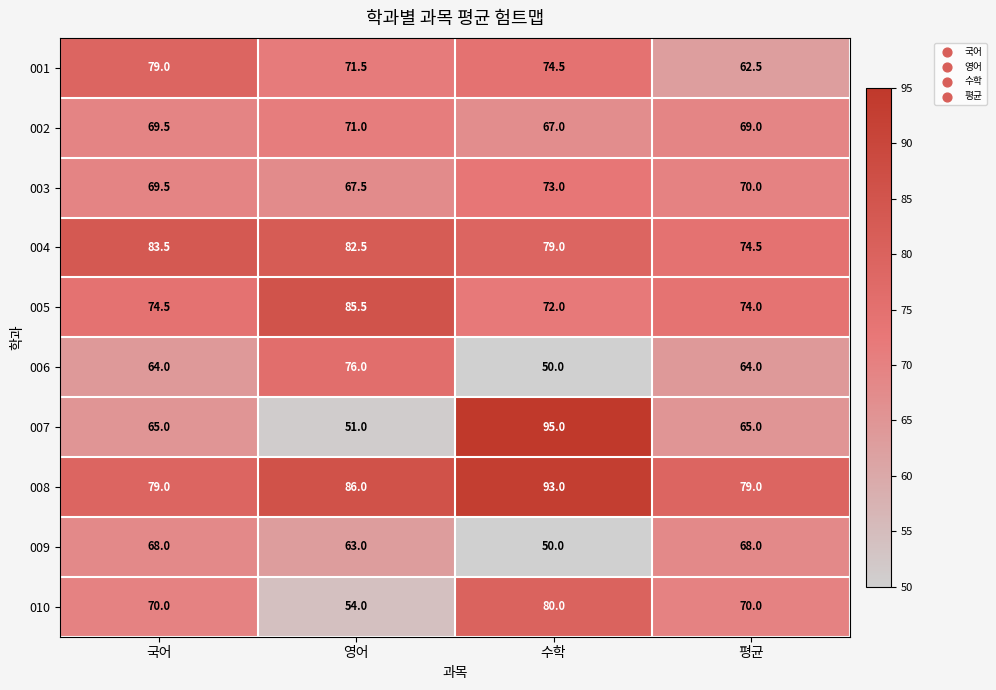

Which series has the widest spread of values?

007